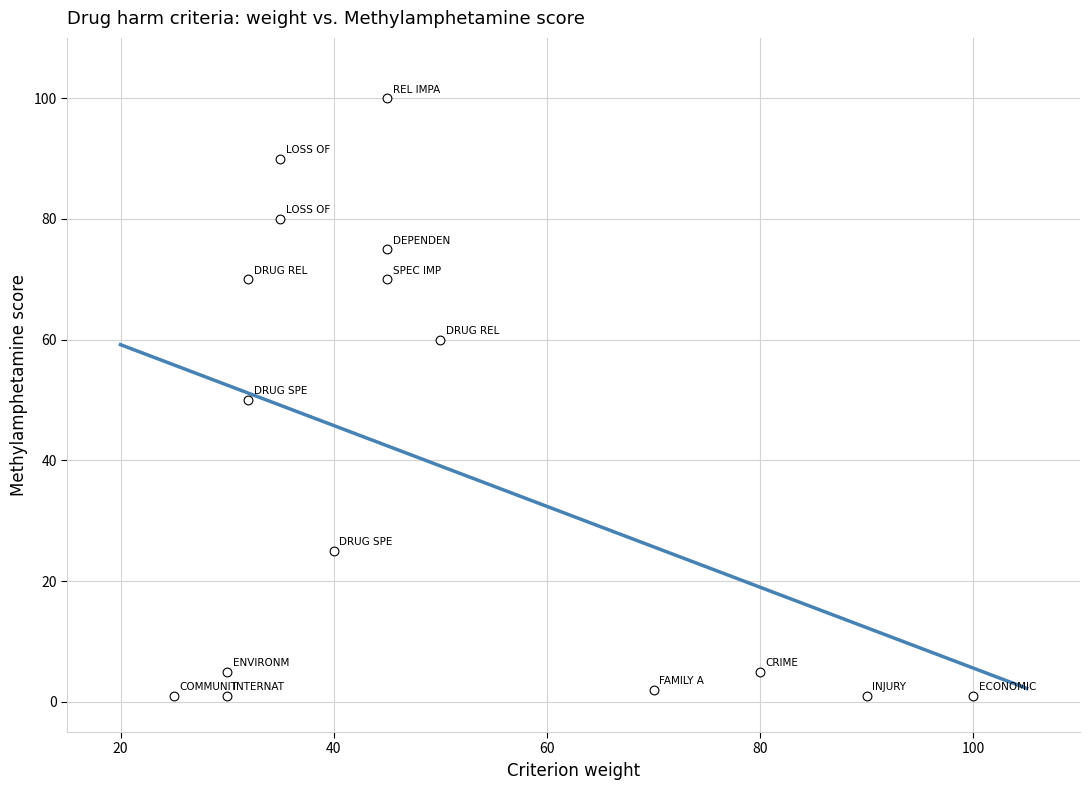

What is the range of X values (max minus min)?

75